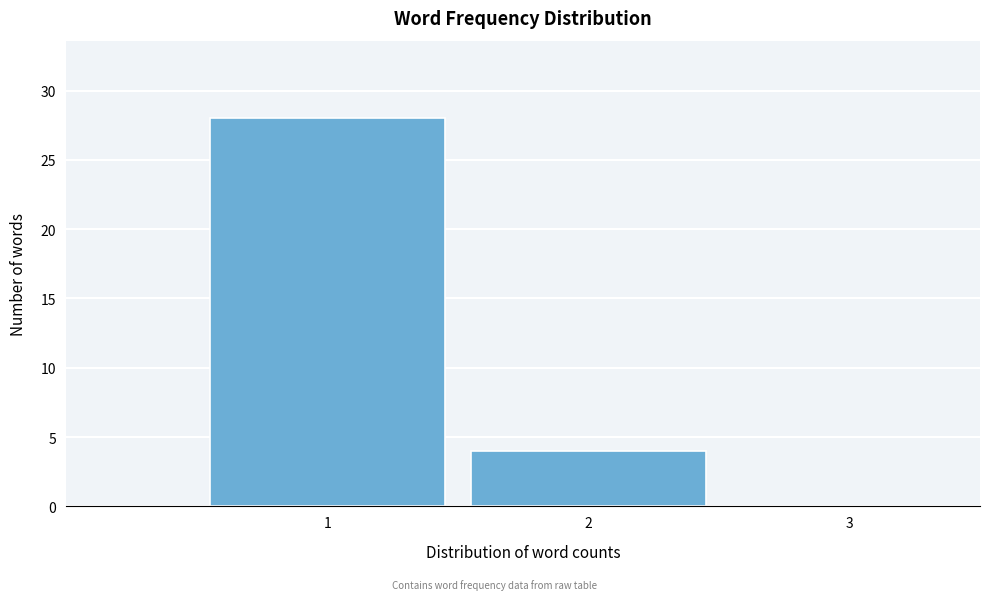

Reading left to right, transcribe this chart: for each bar, give the range it covers on the x-axis and its height. The values are not printed on the chart, so give them approximately, as read against the axis.

0.5 to 1.5: 28
1.5 to 2.5: 4
2.5 to 3.5: 0